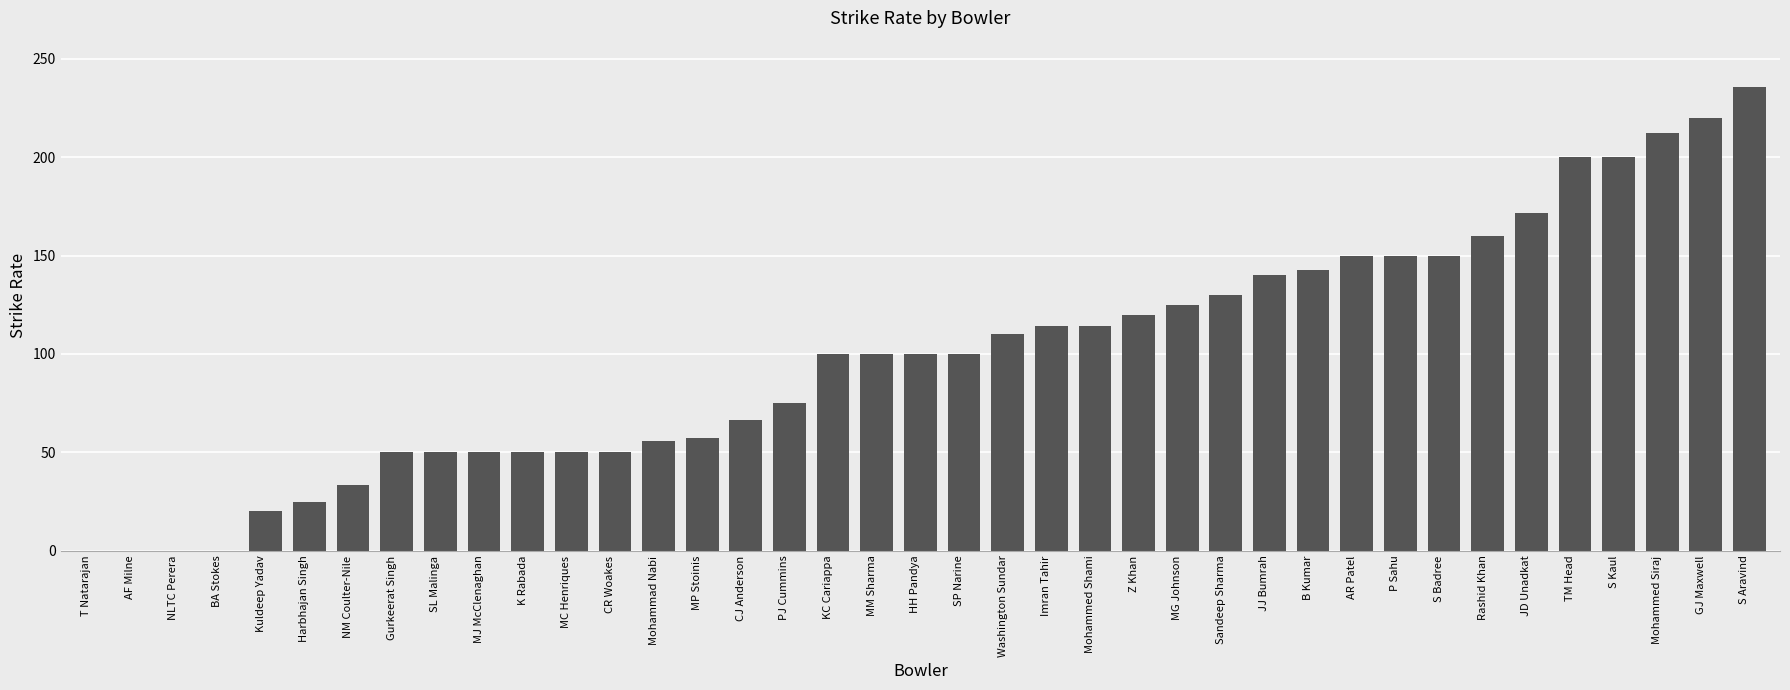

Approximately how many times larger is the value at CJ Anderson compared to TM Head?

0.3